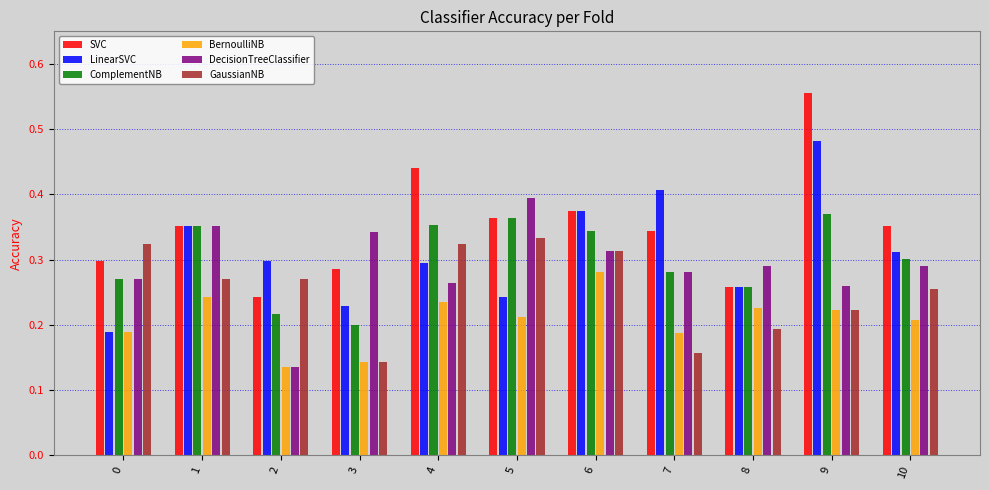

What is the sum of all BernoulliNB values?

2.3